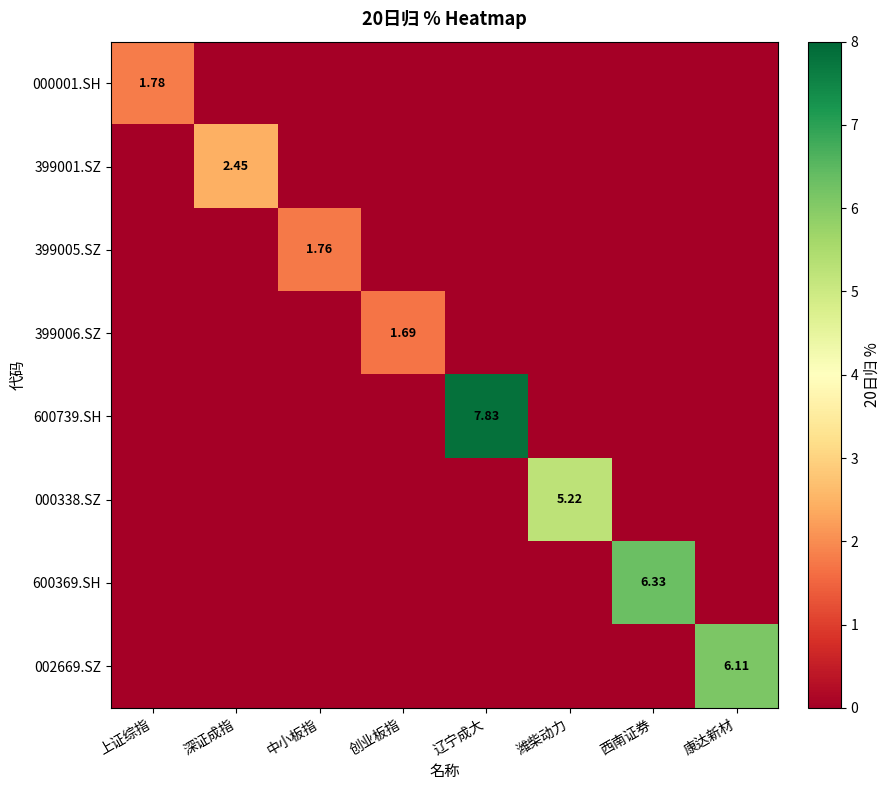

The 600369.SH series shows -2.6 at 创业板指. True or false?

False